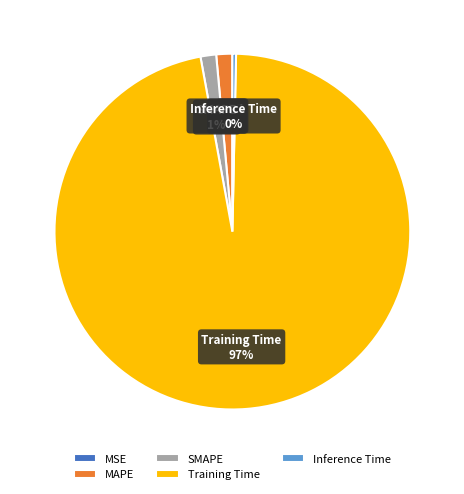

Which slice is the largest?

Training Time